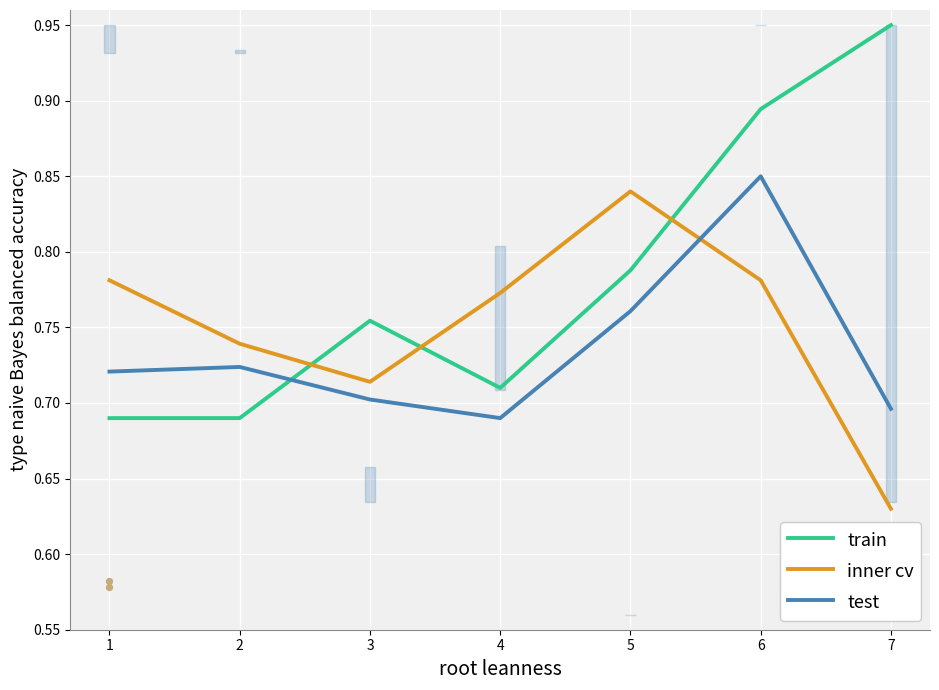

What is the total value across all series at 2?

2.2